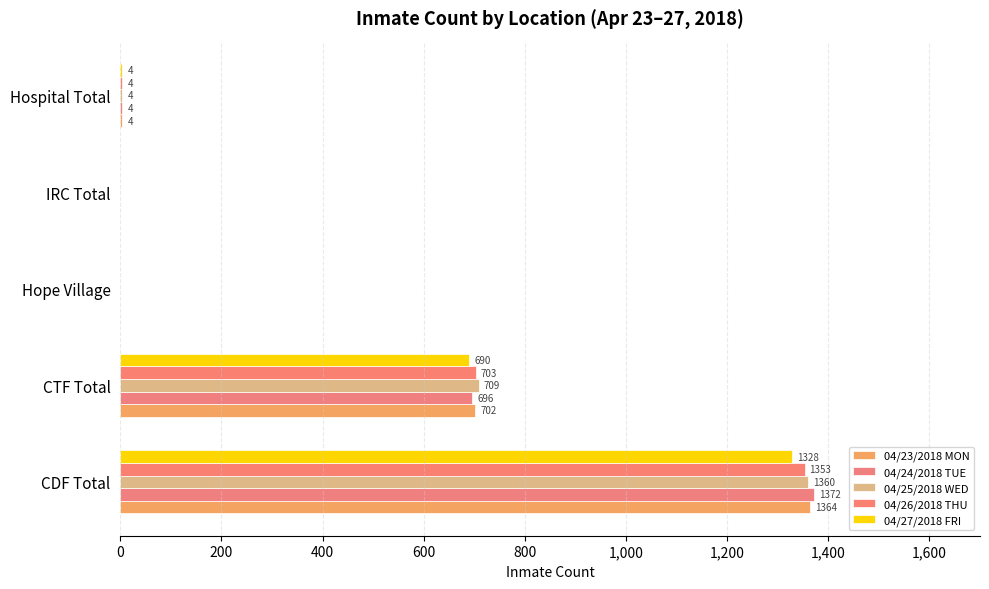

How many positive values does the 04/27/2018 FRI series have?

3